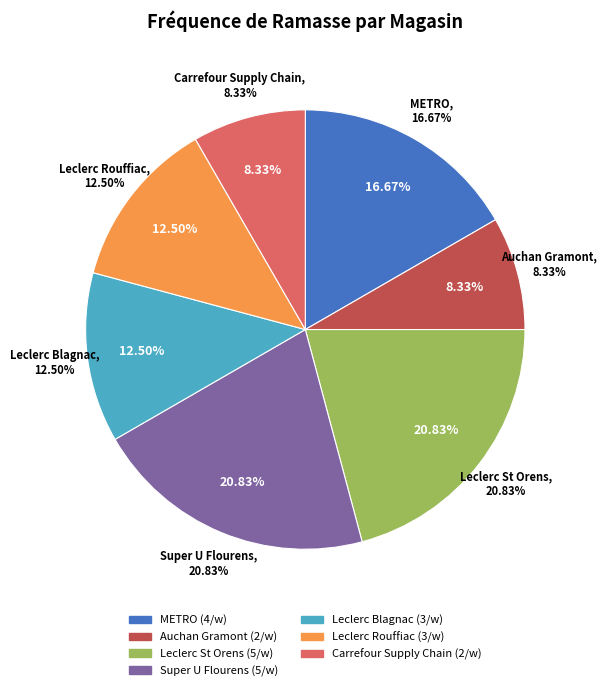

Is it true that Leclerc Rouffiac is 24% of the pie?

False